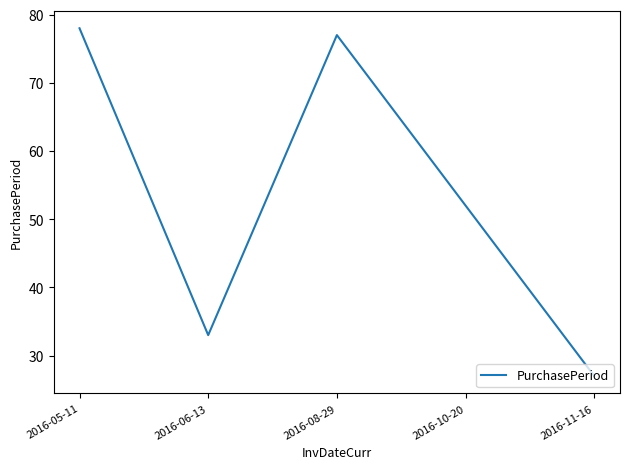

At which label does the data first exceed 52?

2016-05-11